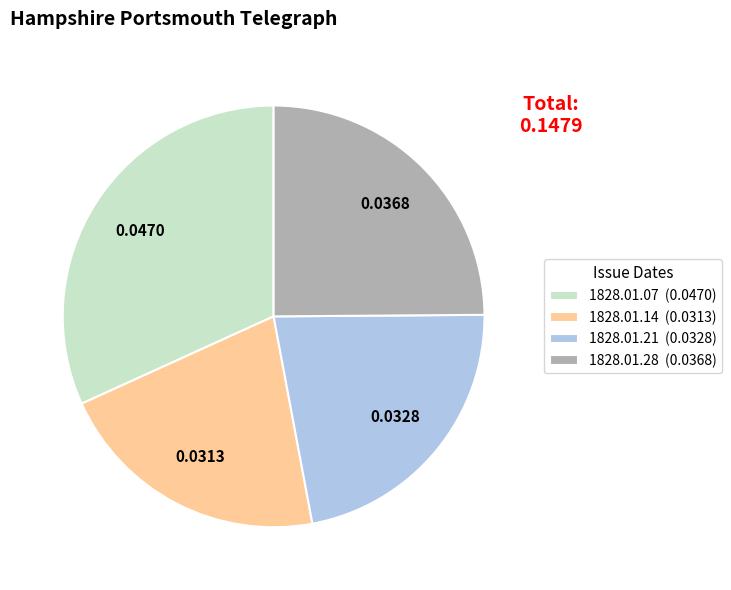

Combined, do 1828.01.07 (0.0470) and 1828.01.28 (0.0368) account for over 50%?

Yes